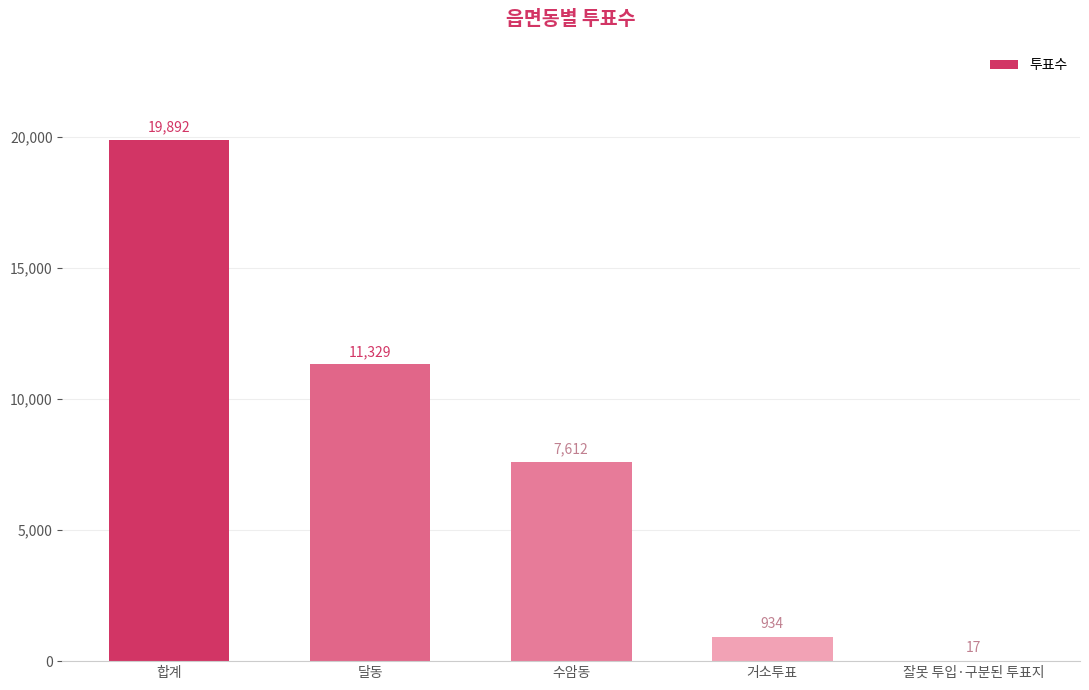

At which label does the data first exceed 7612?

합계